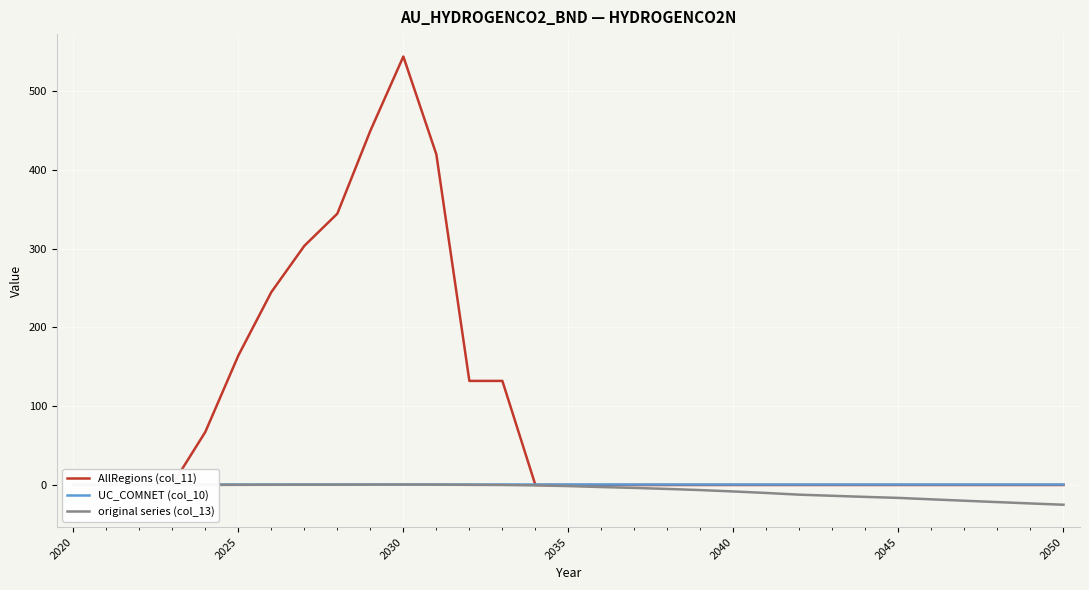

True or false: AllRegions (col_11) has more than 2 interior local peaks.

False